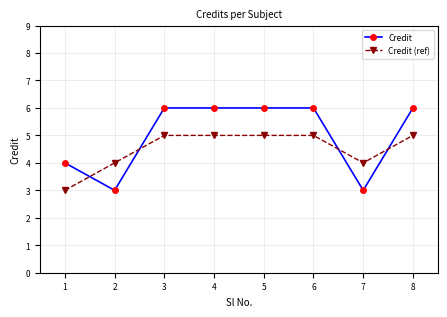

At how many categories does at least one series exceed 3?

8